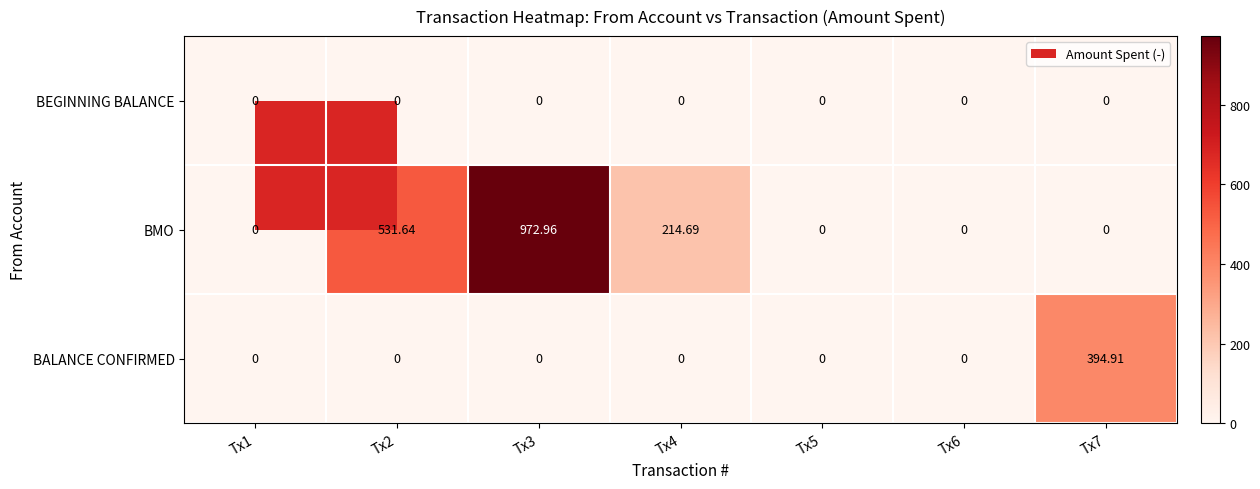

List the series in order of their peak value, highest first.

BMO, BALANCE CONFIRMED, BEGINNING BALANCE